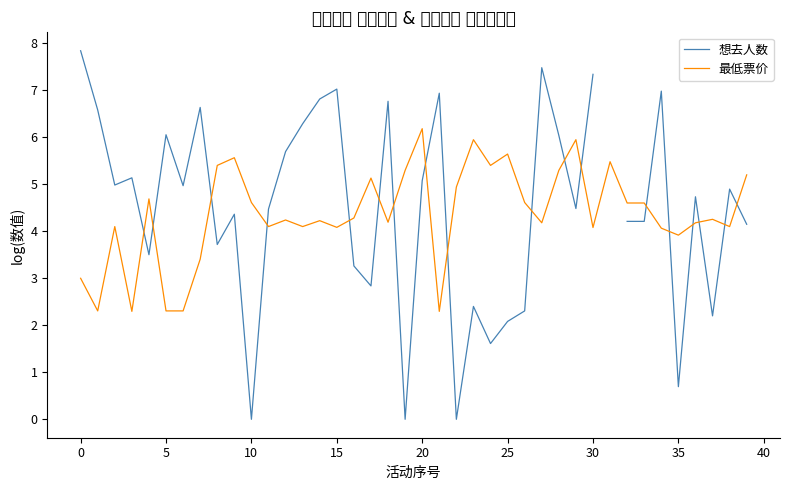

Which category has the highest value in the 最低票价 series?

20